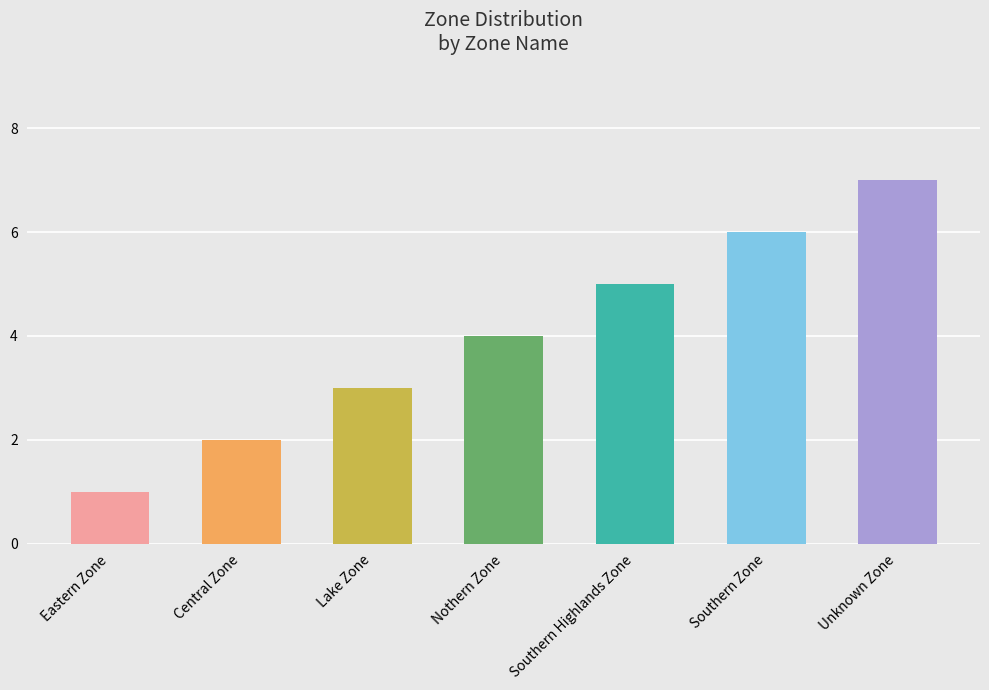

How many categories are shown in the chart?

7